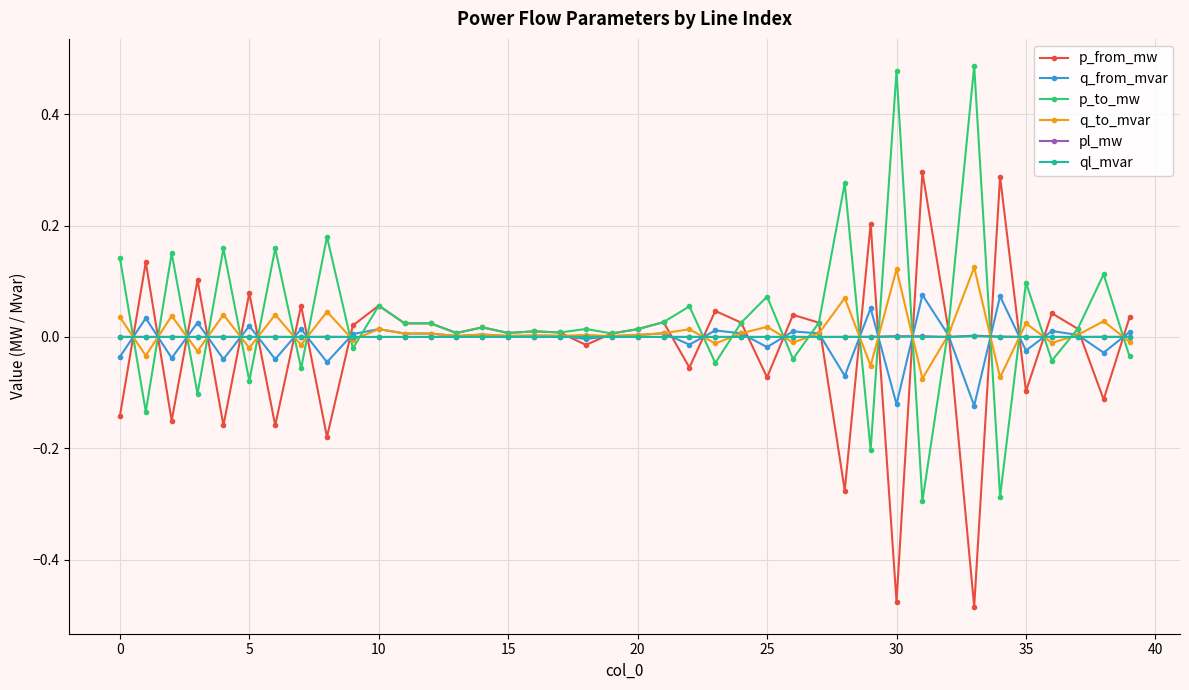

True or false: ql_mvar has more than 1 points higher than both neighbors.

True